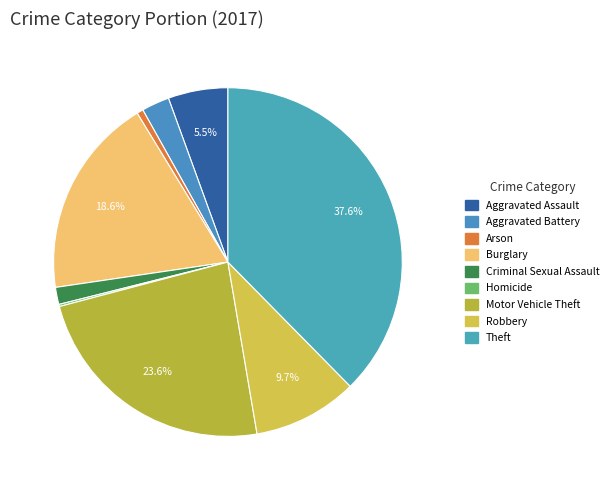

Between Motor Vehicle Theft and Homicide, which is larger?

Motor Vehicle Theft